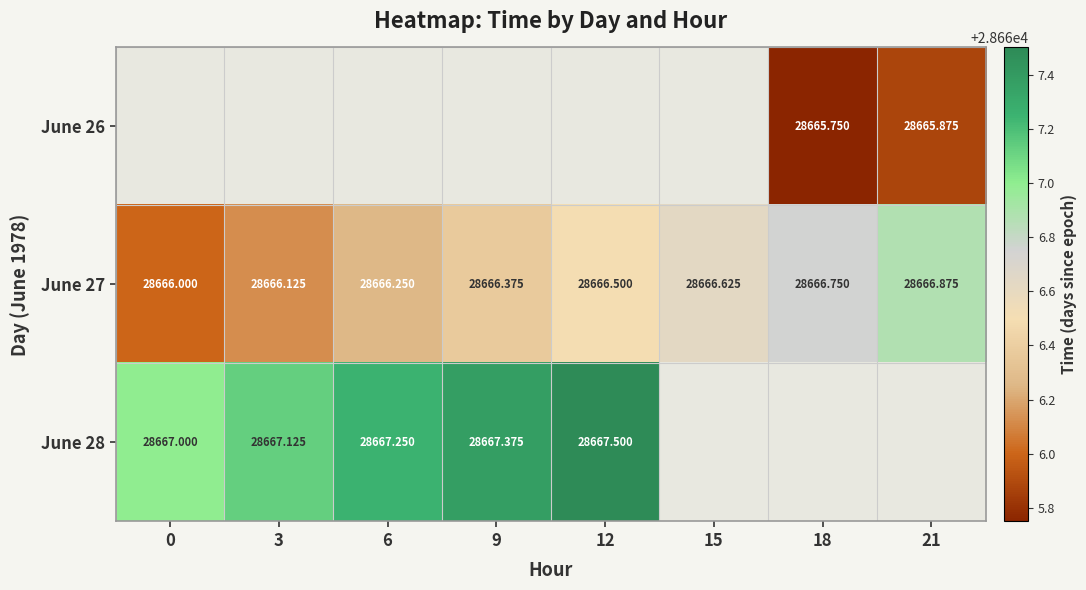

What is the greatest value displayed?

28667.5